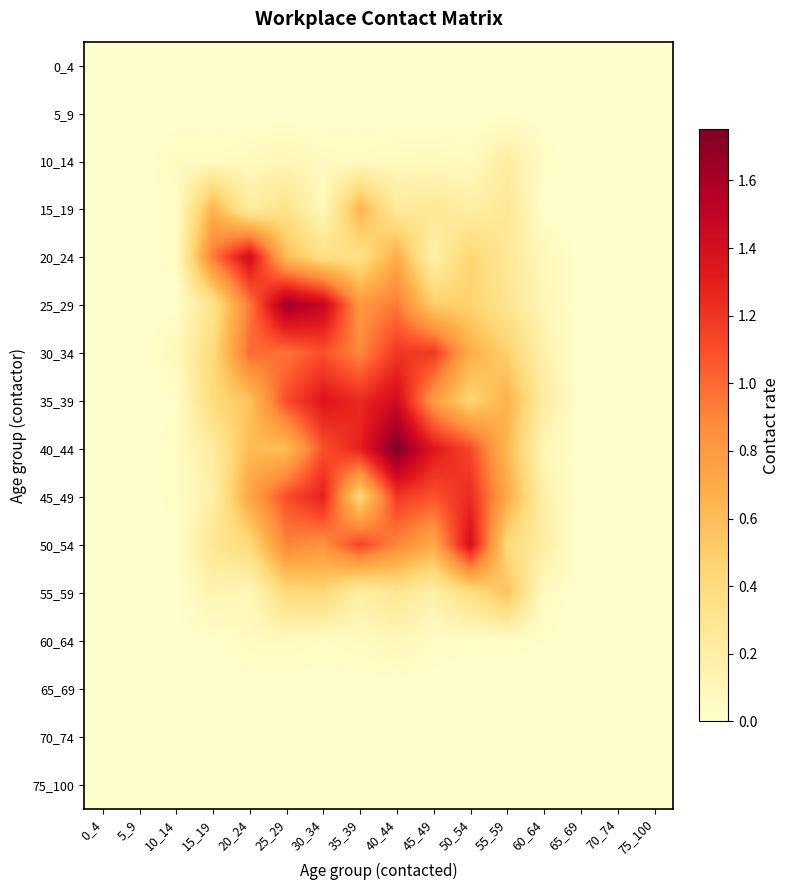

At how many categories does at least one series exceed 1?

7